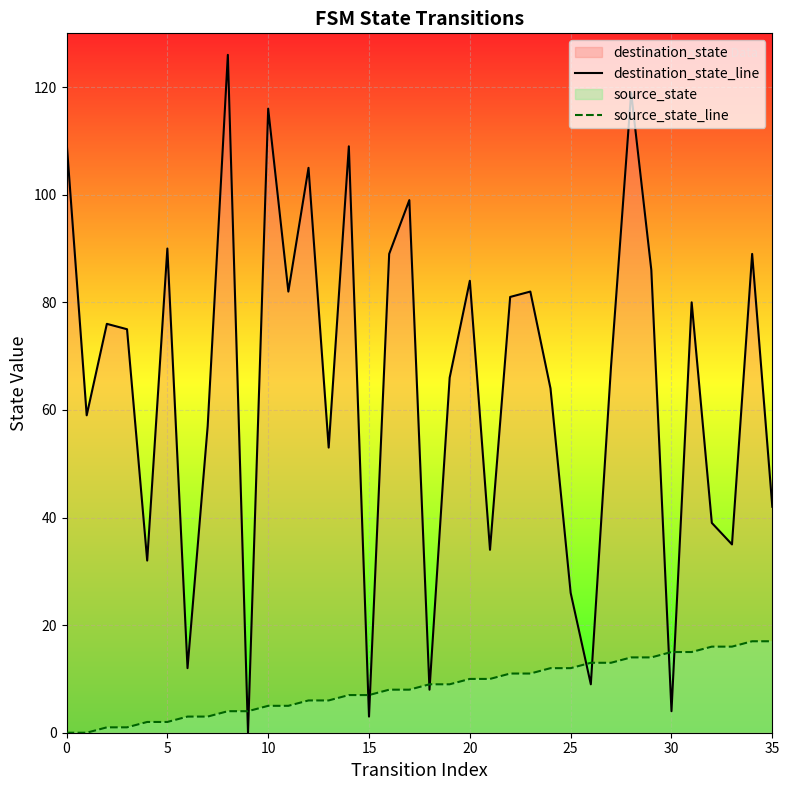

What is the spread (max minus min) of values at 25?

14